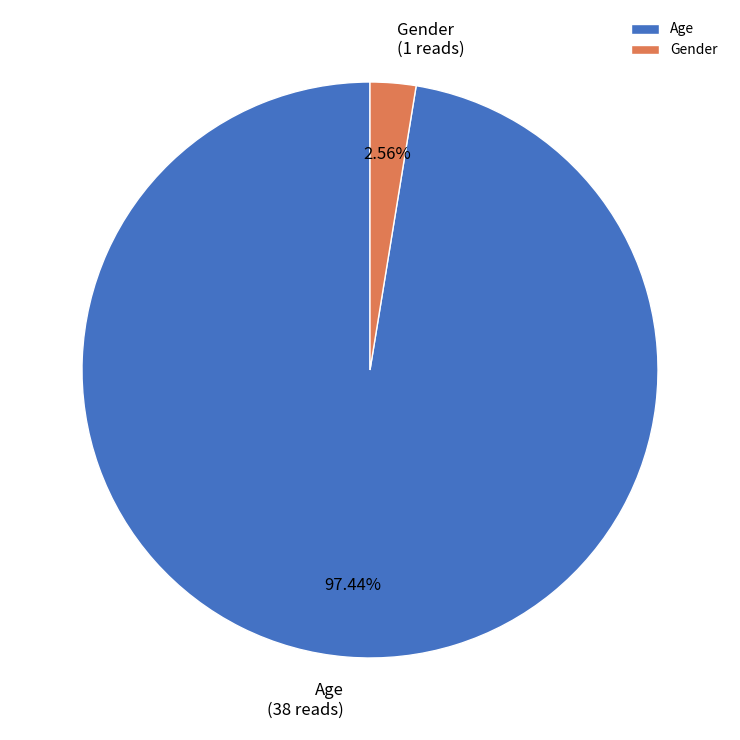

Does any single category account for the majority?

Yes